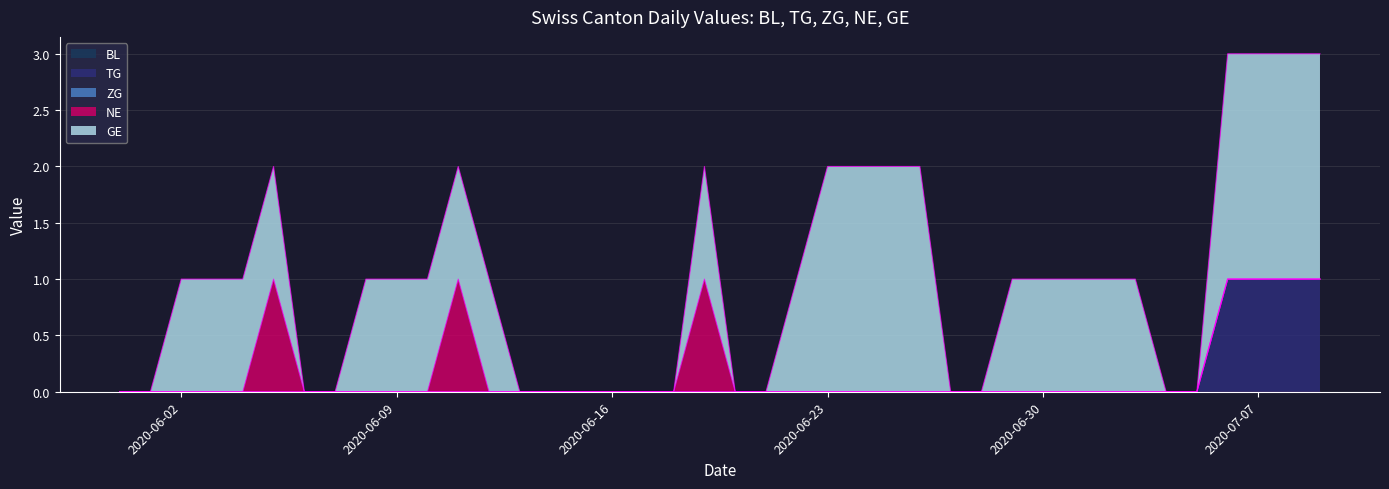

The value of BL at 2020-06-08 is 0. True or false?

True